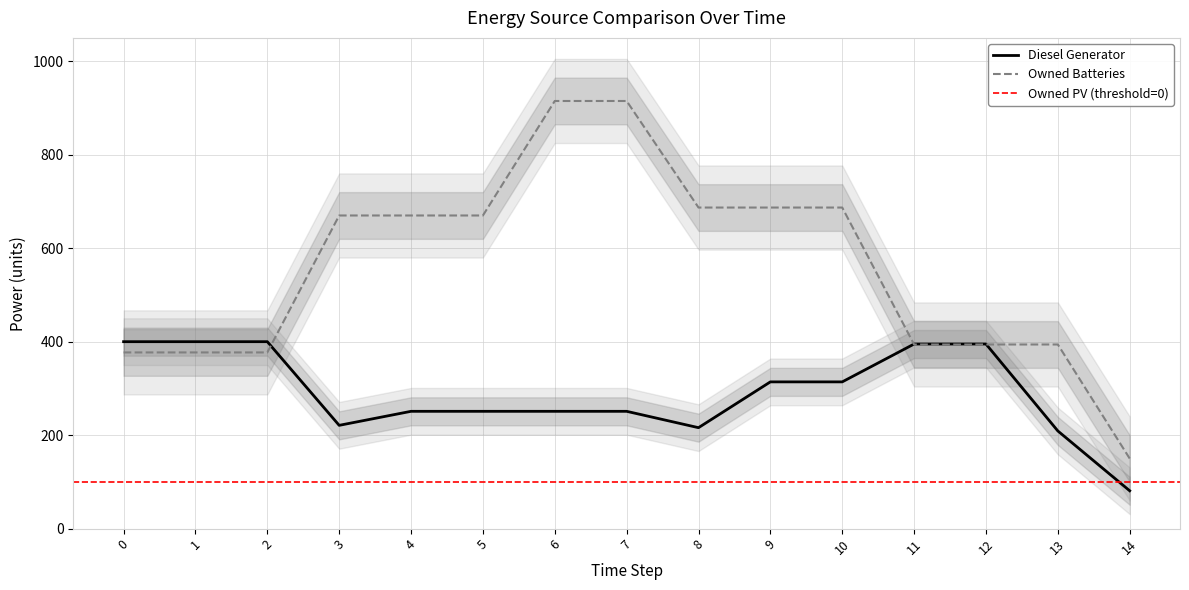

Reading left to right, list all the values displayed in this chart.

Diesel Generator: 400	400	400	221	251	251	251	251	216	314	314	395	395	209	81
Owned Batteries: 377	377	377	670	670	670	915	915	687	687	687	394	394	394	150